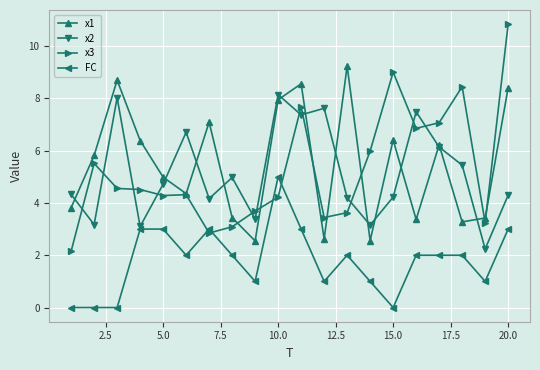

After their last crossing, which series has the higher values: FC or x3?

x3